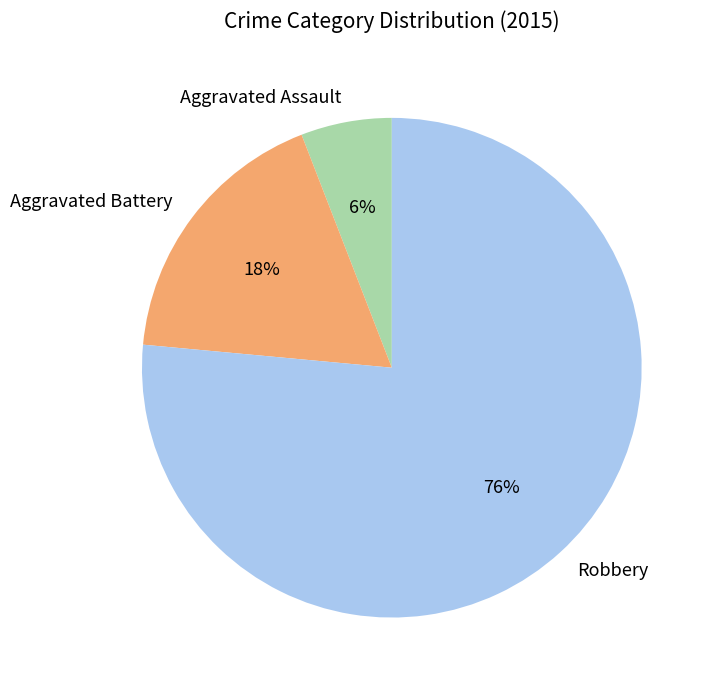

What is the ratio of the value at Aggravated Battery to the value at Robbery?

0.2